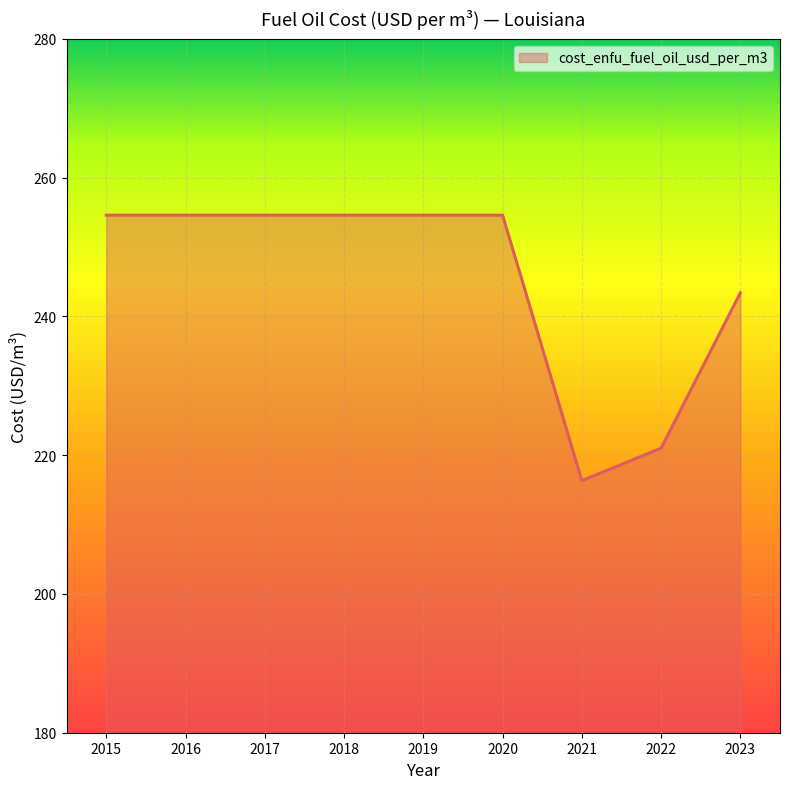

Which has a higher value, 2020 or 2022?

2020